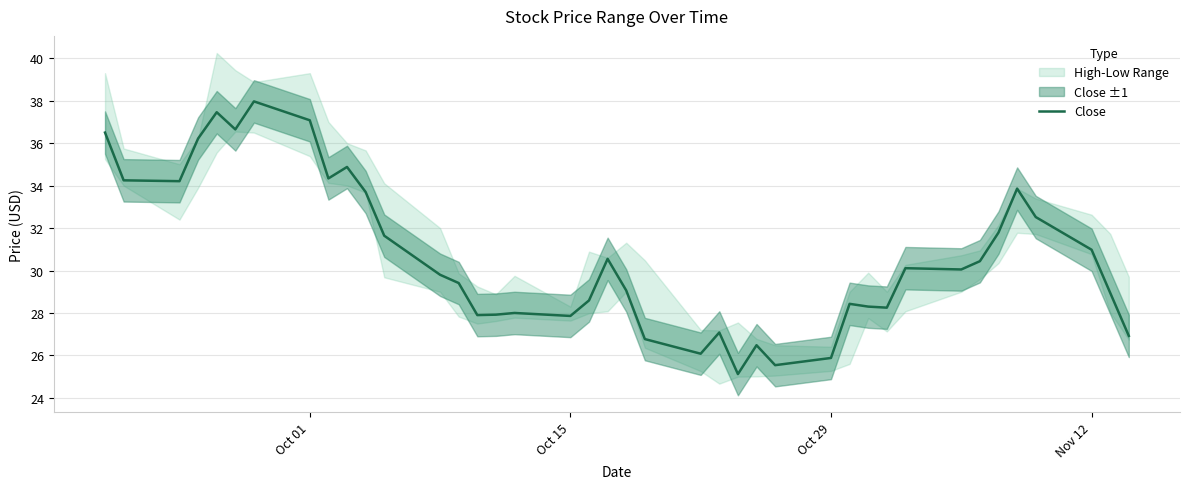

Where is the data nearest to the value 31?

Nov 12